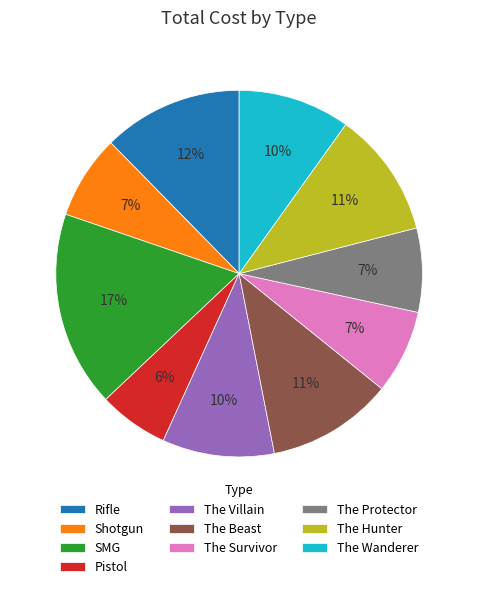

Between The Wanderer and The Survivor, which is larger?

The Wanderer